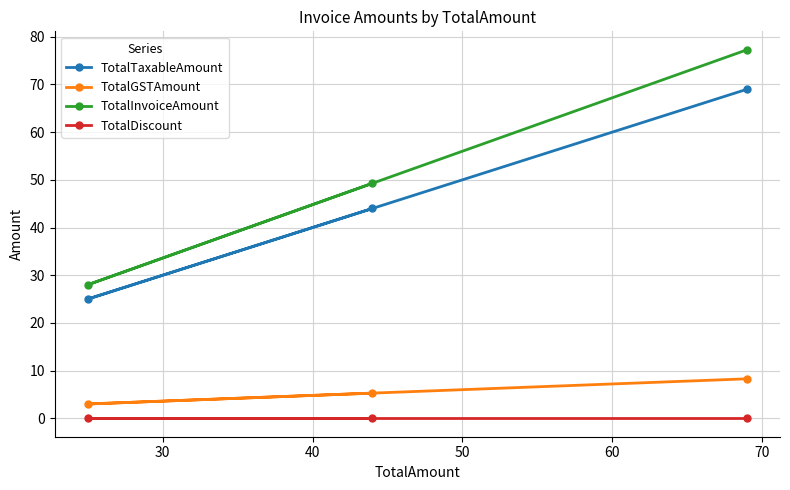

Which series has the largest range (max minus min)?

TotalInvoiceAmount